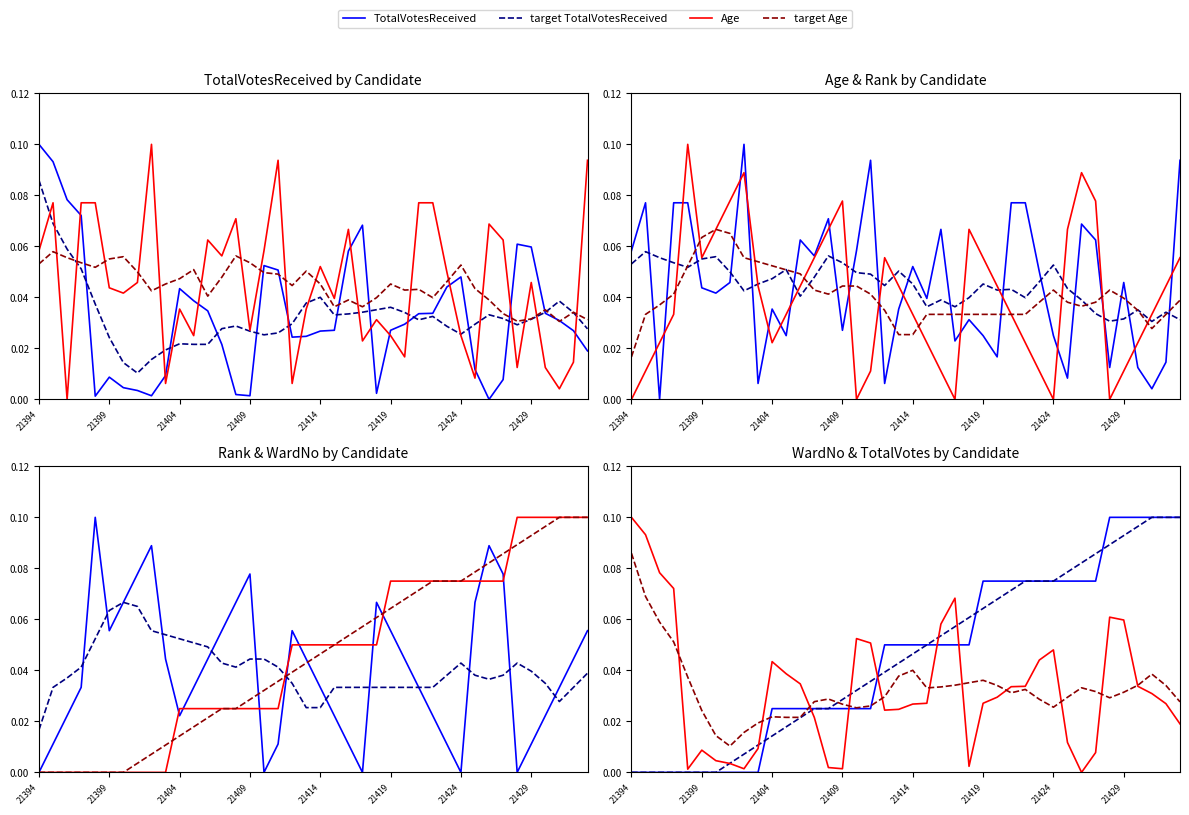

True or false: TotalVotesReceived has more than 0 points higher than both neighbors.

True